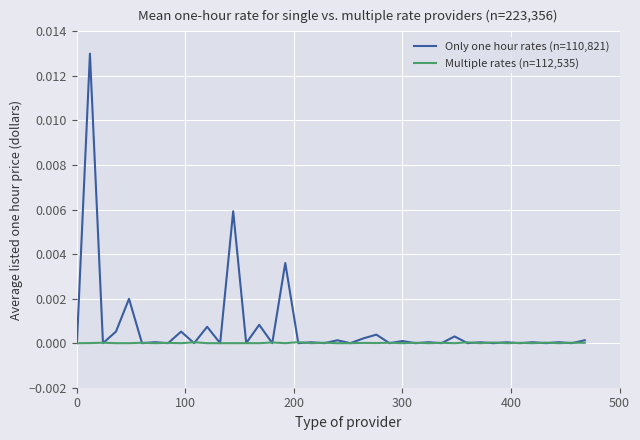

Which series has the largest range (max minus min)?

Only one hour rates (n=110,821)